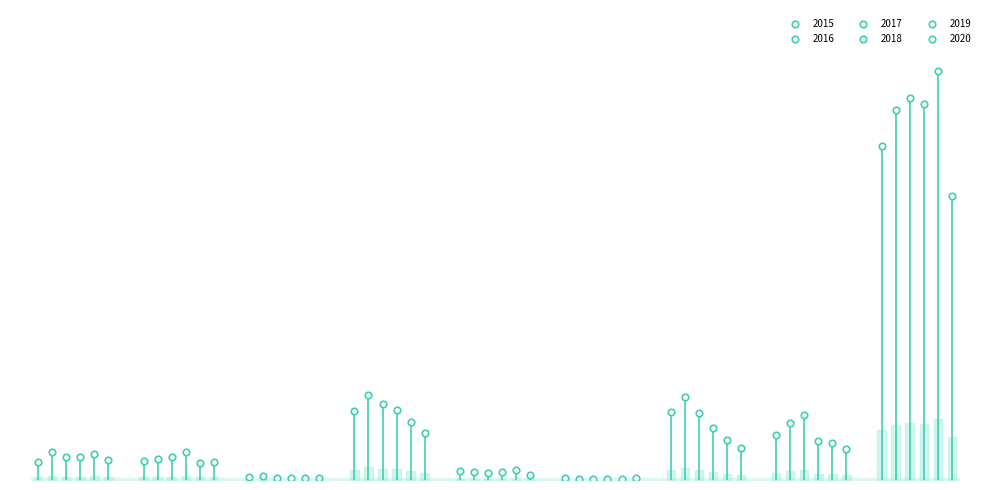

Which series has the widest spread of Y values?

2019